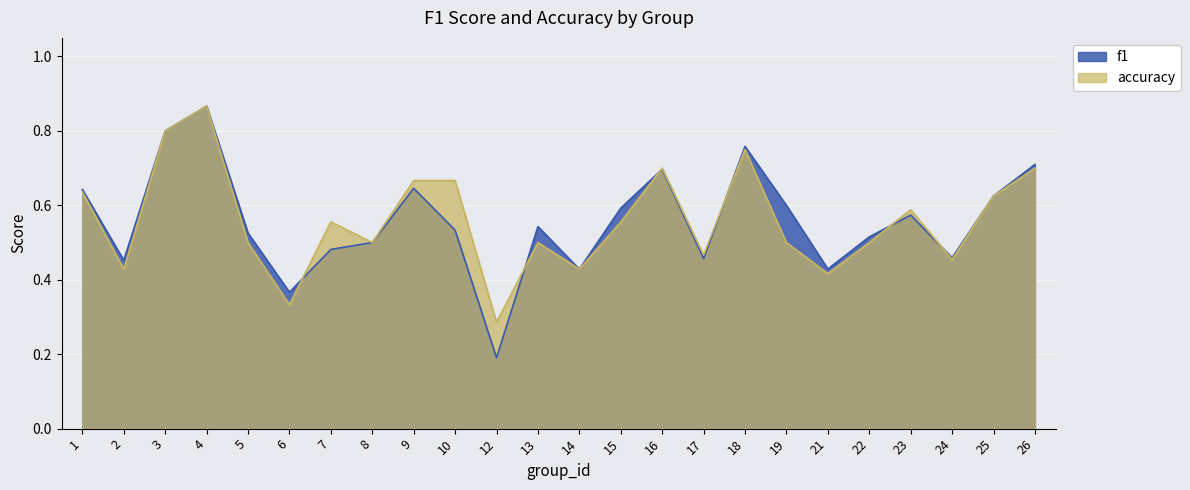

Which series has the widest spread of values?

f1